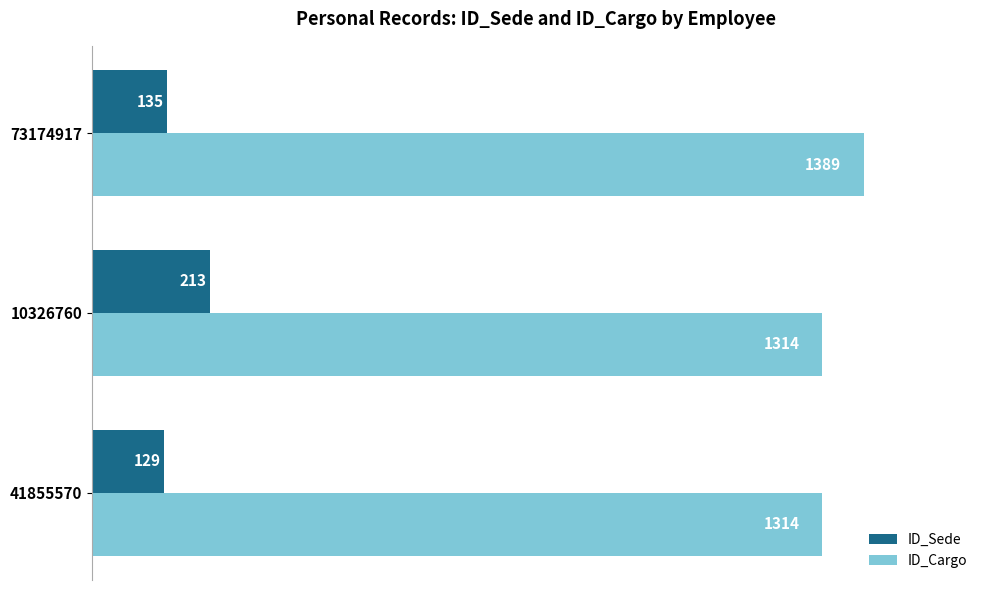

What is the difference between the maximum and minimum values in the ID_Sede series?

84